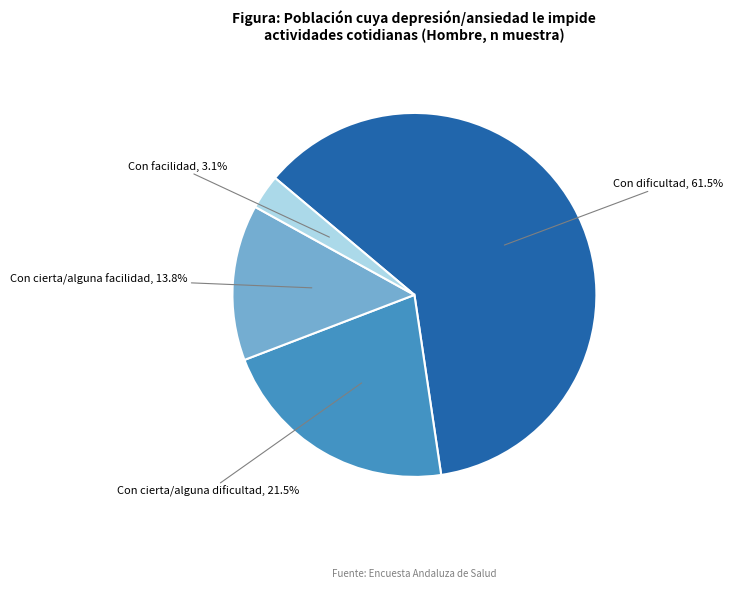

What is the ratio of the value at Con dificultad to the value at Con cierta/alguna dificultad?

2.9